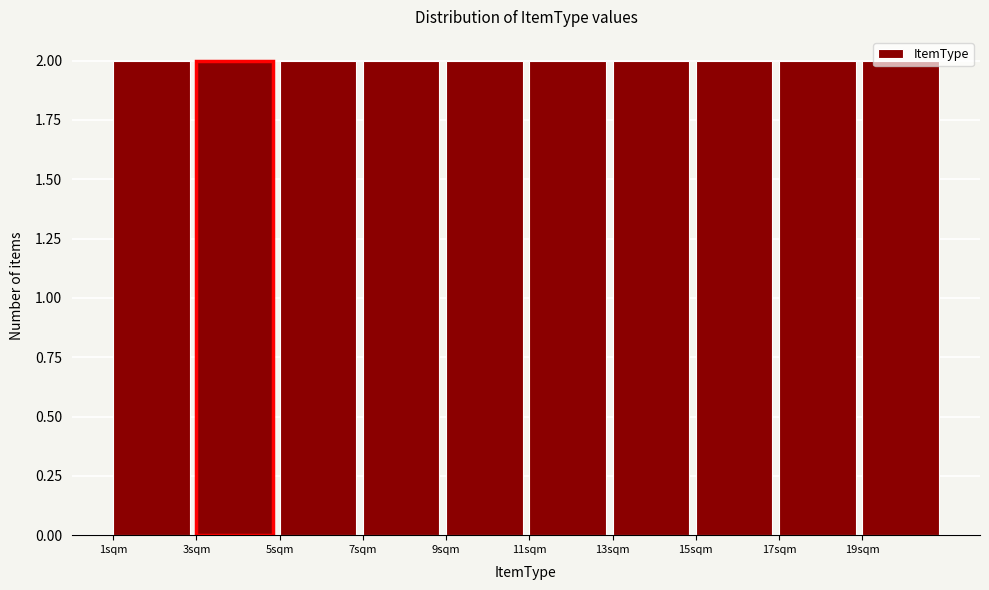

Reading left to right, list every bar in this chart as the range it spans on the x-axis followed by its height. The values are not printed on the chart, so give them approximately, as read against the axis.

1 to 3: 2
3 to 5: 2
5 to 7: 2
7 to 9: 2
9 to 11: 2
11 to 13: 2
13 to 15: 2
15 to 17: 2
17 to 19: 2
19 to 21: 2